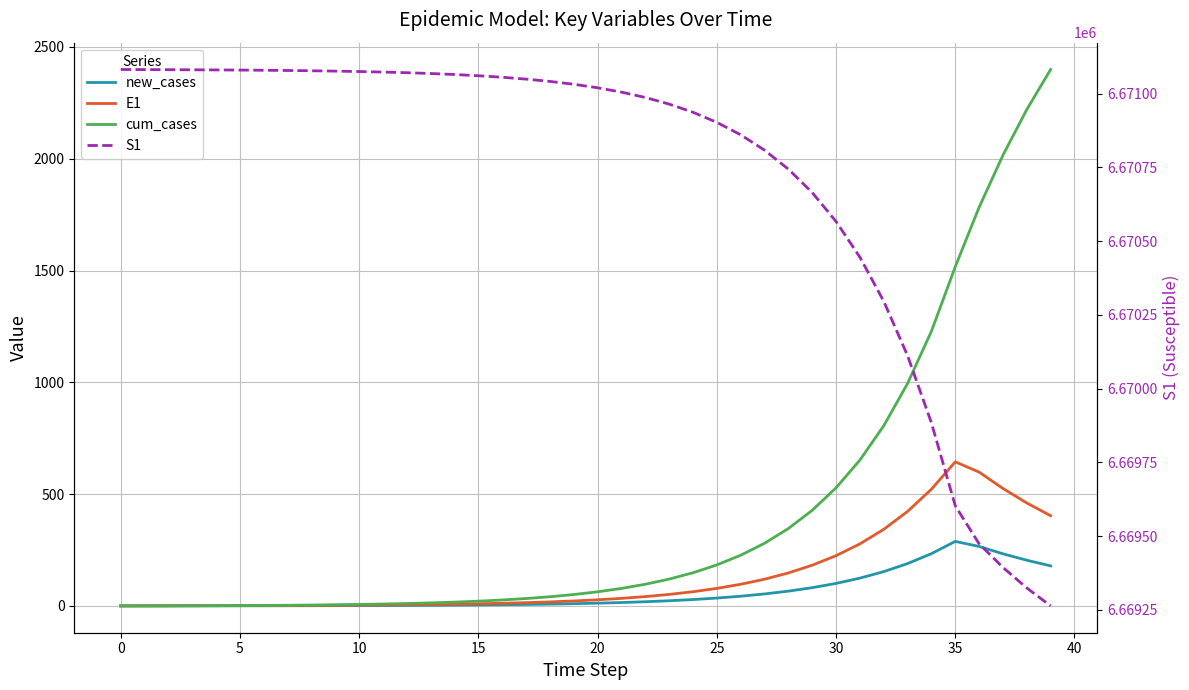

What is the difference between the new_cases values at 15 and 14?

0.8